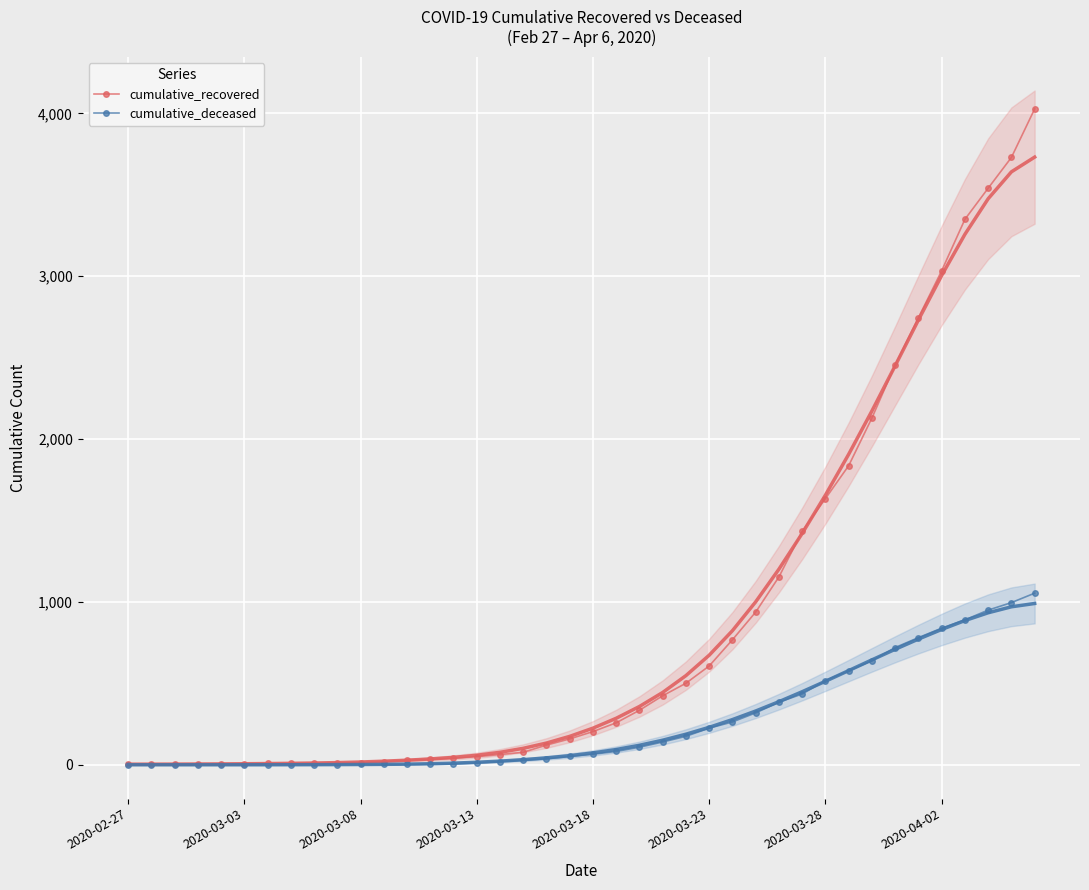

Which series has the largest range (max minus min)?

cumulative_recovered